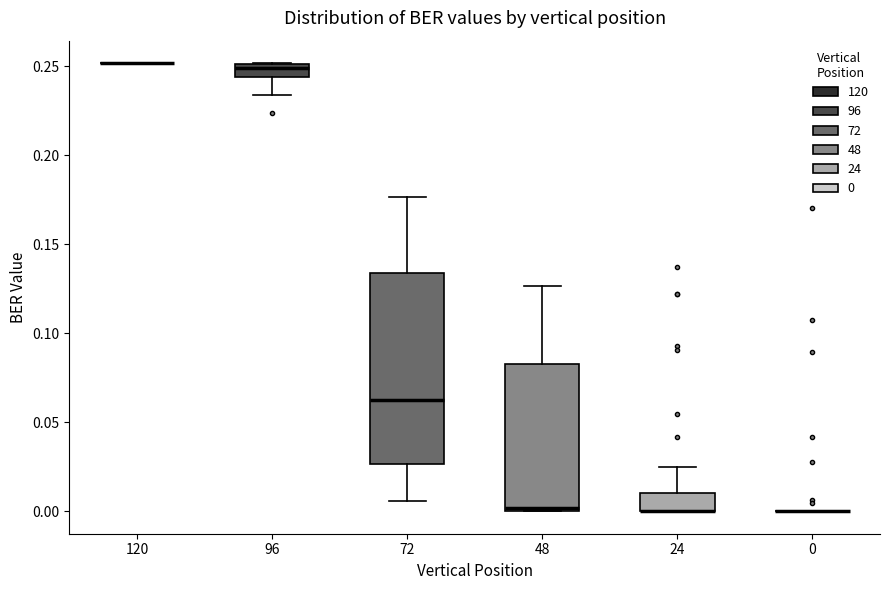

Comparing the boxes themselves (not the whiskers), which one is the tallest?

72